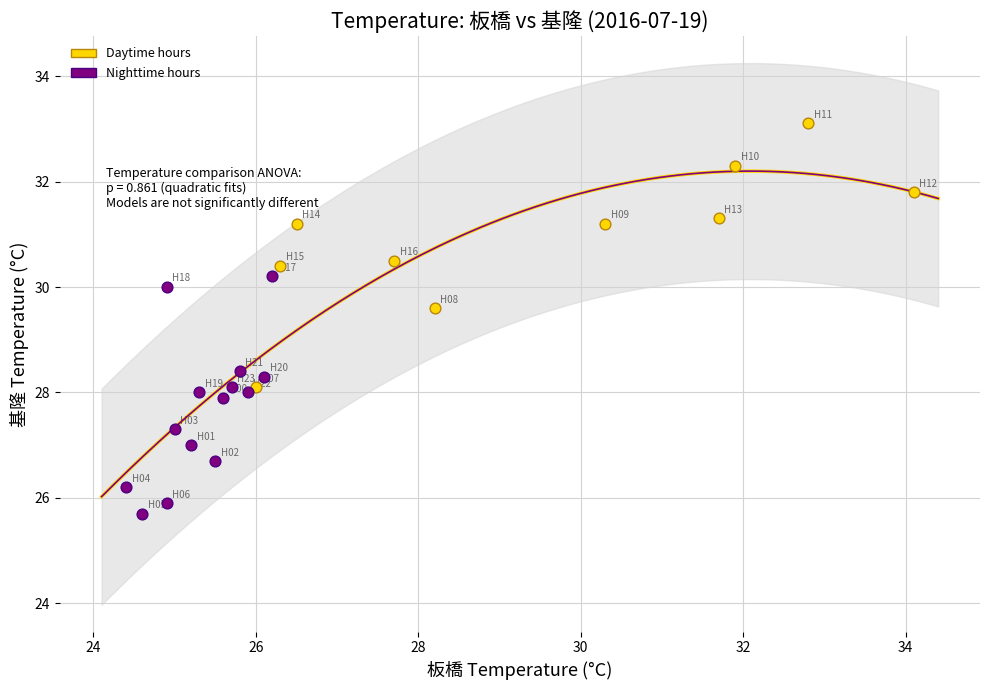

Which series reaches the minimum Y coordinate?

Nighttime hours